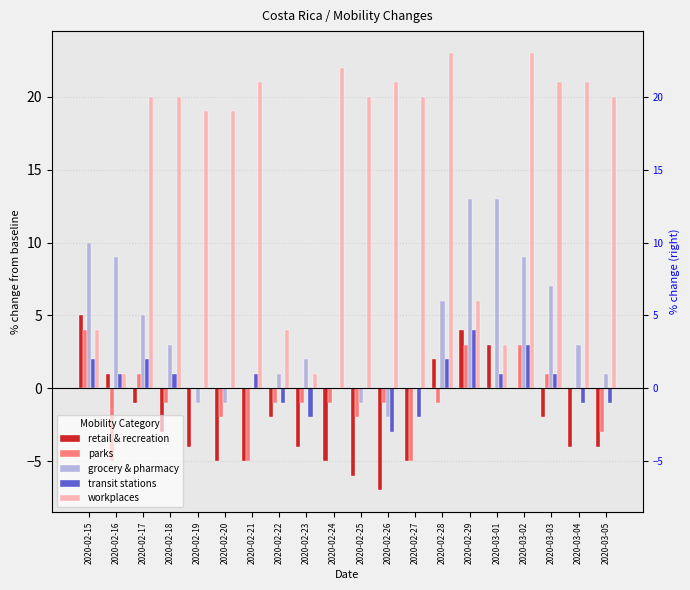

Is it true that workplaces equals 31 at 2020-02-25?

False